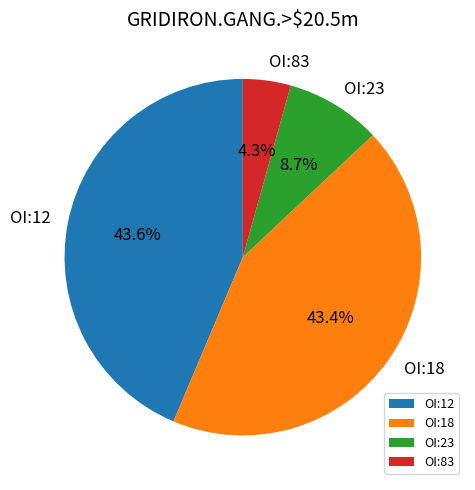

Is there a majority slice in this chart?

No